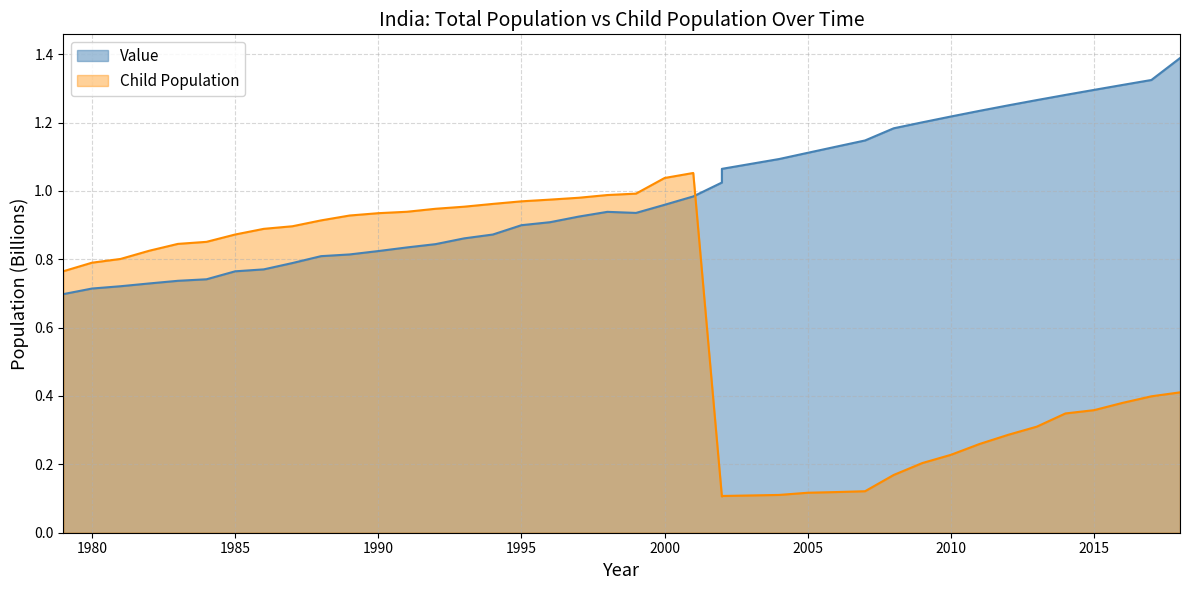

What is the smallest value displayed?

0.1